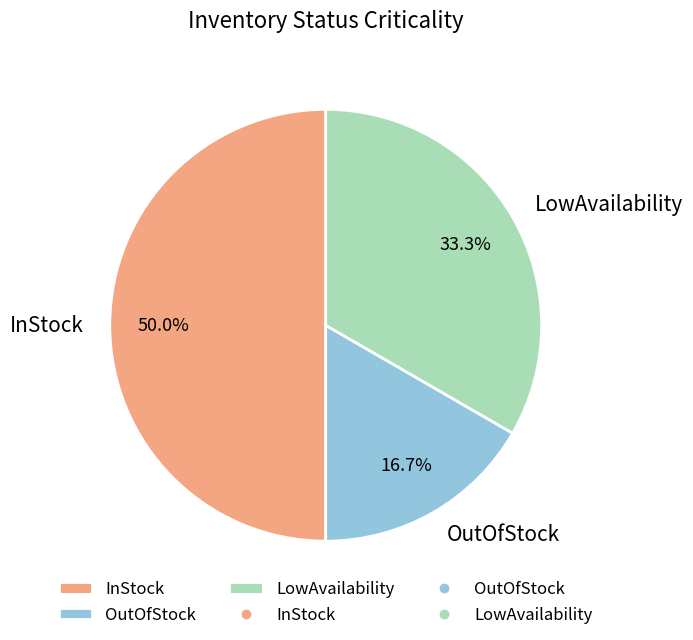

Does LowAvailability account for over 50% of the chart?

No